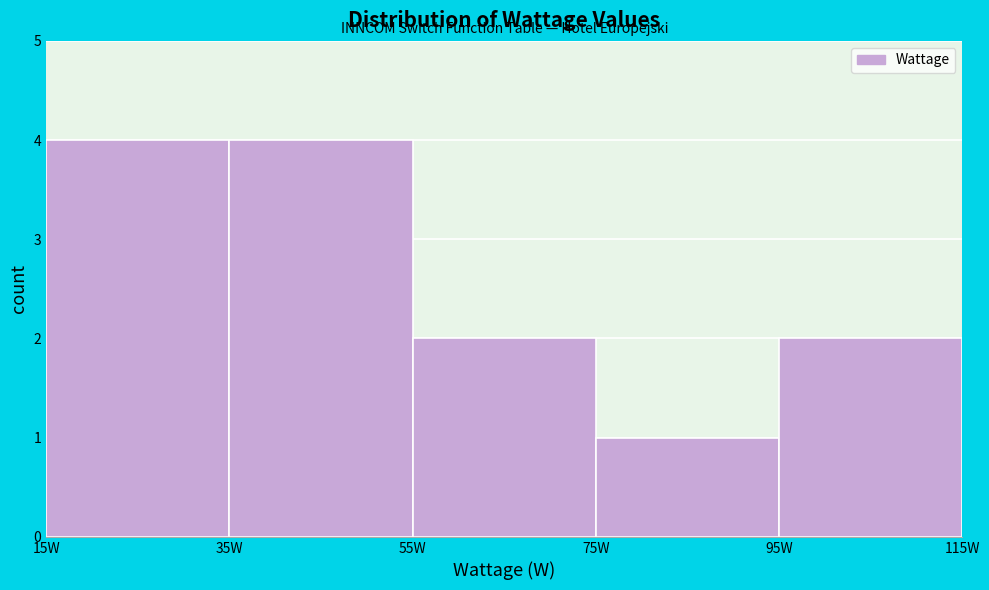

Reading left to right, transcribe this chart: for each bar, give the range it covers on the x-axis and its height. The values are not printed on the chart, so give them approximately, as read against the axis.

15 to 35: 4
35 to 55: 4
55 to 75: 2
75 to 95: 1
95 to 115: 2